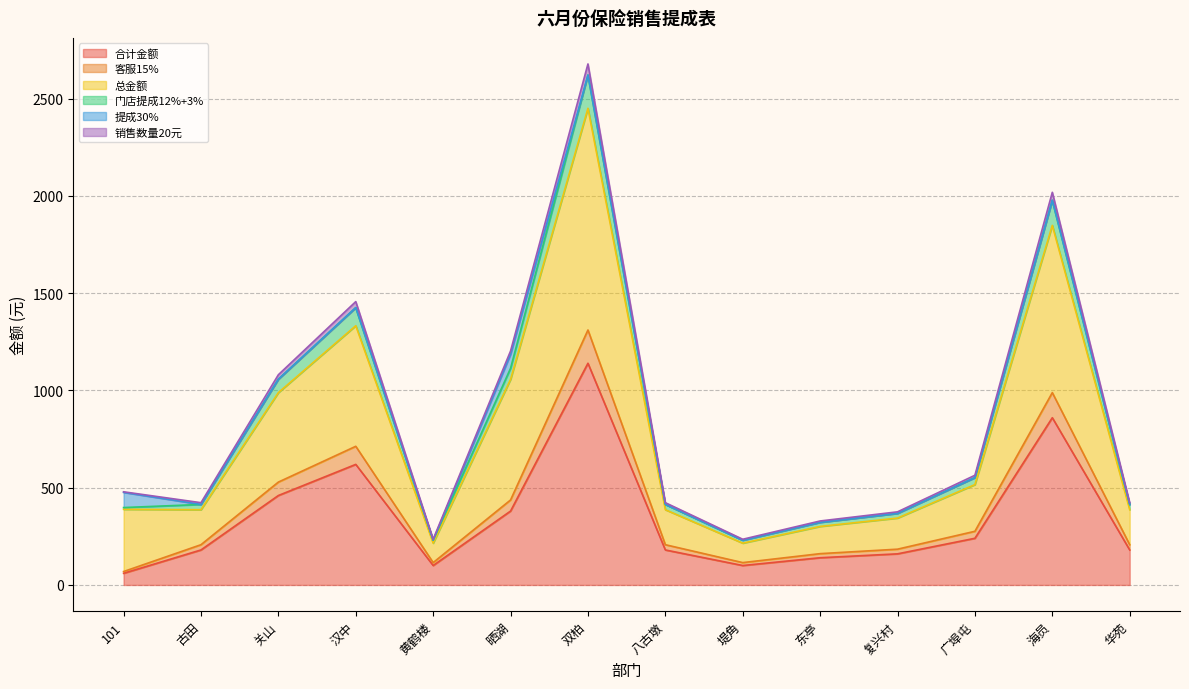

Is the value of 销售数量20元 at 古田 greater than the value of 合计金额 at 双柏?

No